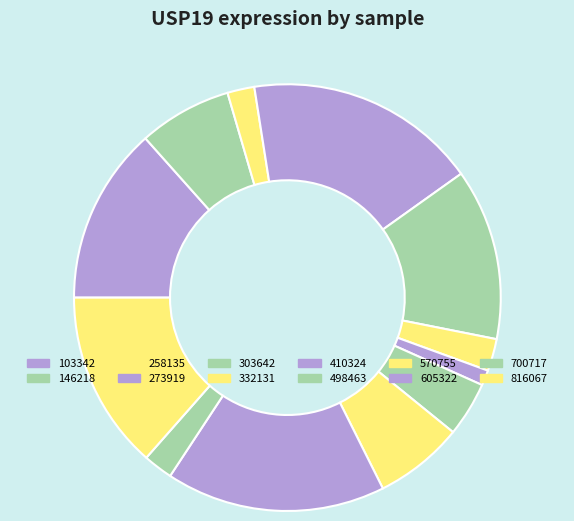

Does 816067 account for over 50% of the chart?

No